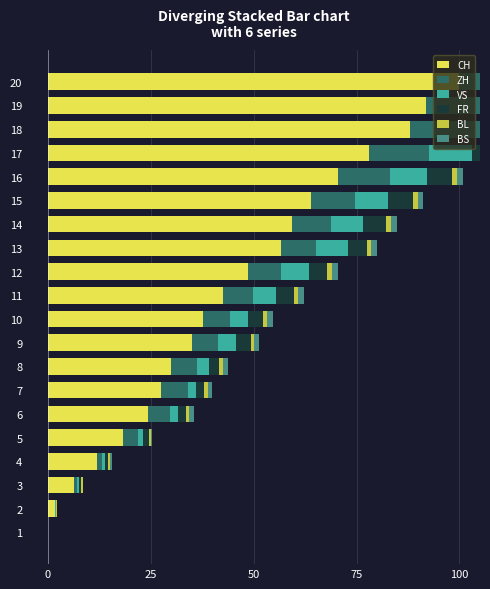

What is the difference between the highest and lowest values at 14?

58.3